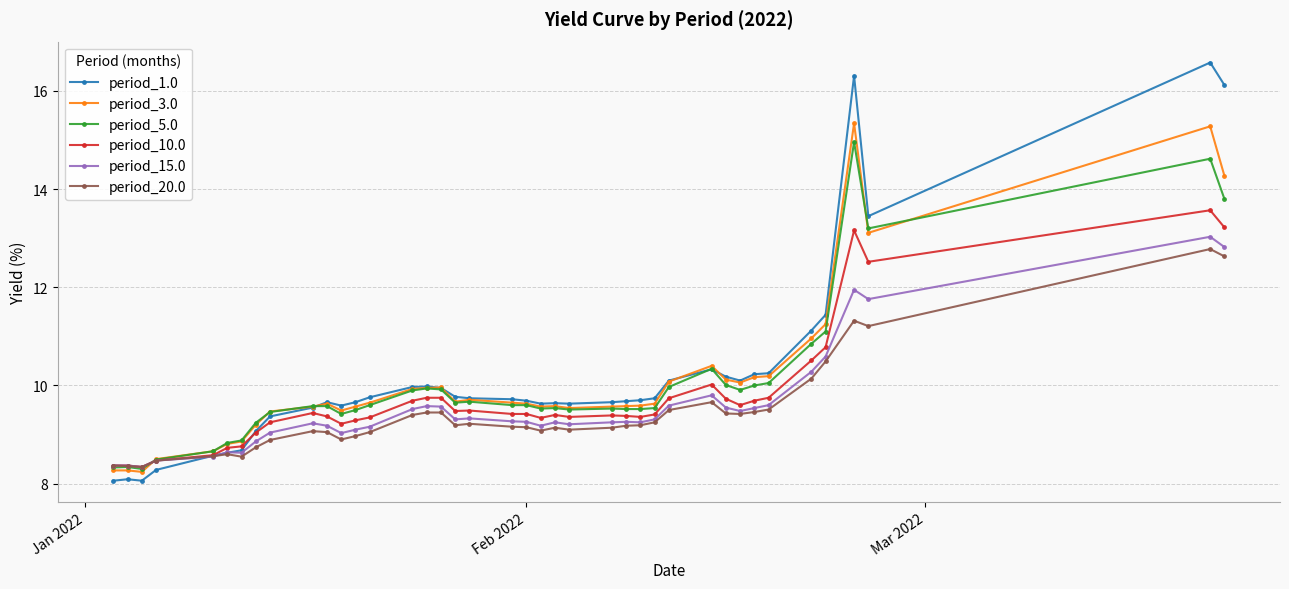

What is the minimum value shown in the chart?

8.1